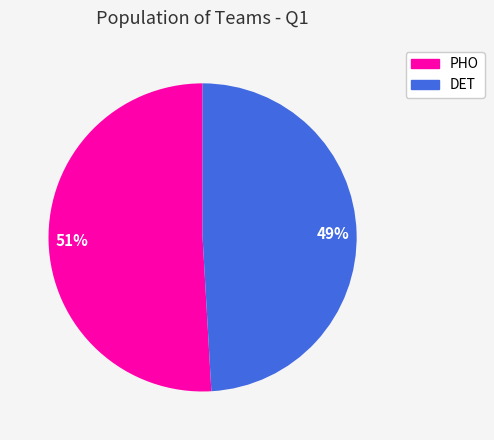

To the nearest percent, what percentage of the pie is DET?

49%